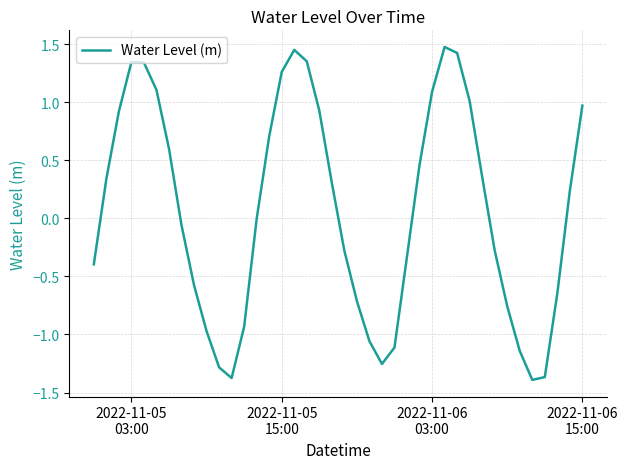

What is the difference between the maximum and minimum values?

2.9